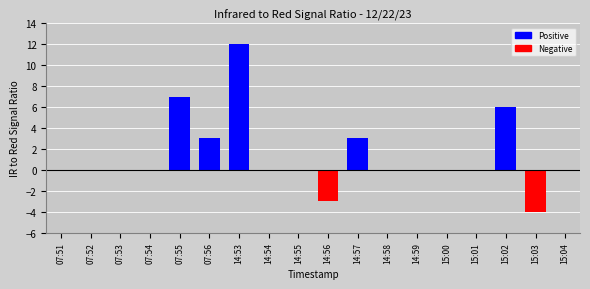

What is the change in value from 07:55 to 14:58?

-7